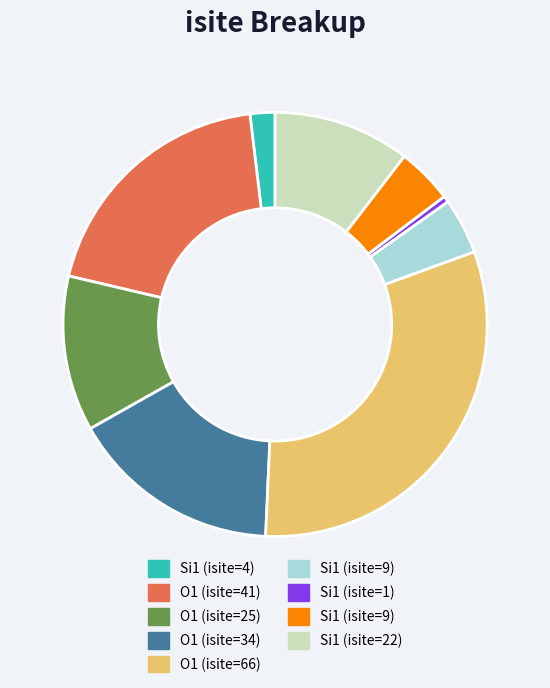

How many slices are in this pie chart?

9